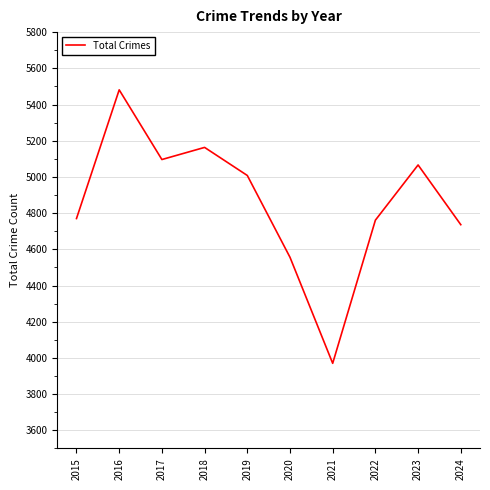

What is the difference between the values at 2020 and 2016?

925